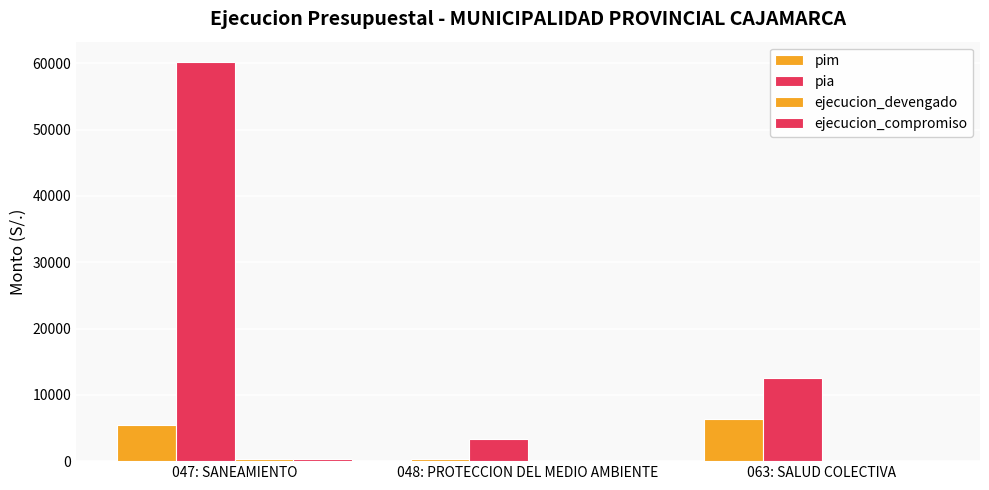

The value of pim at 048: PROTECCION DEL MEDIO AMBIENTE is 300. True or false?

True